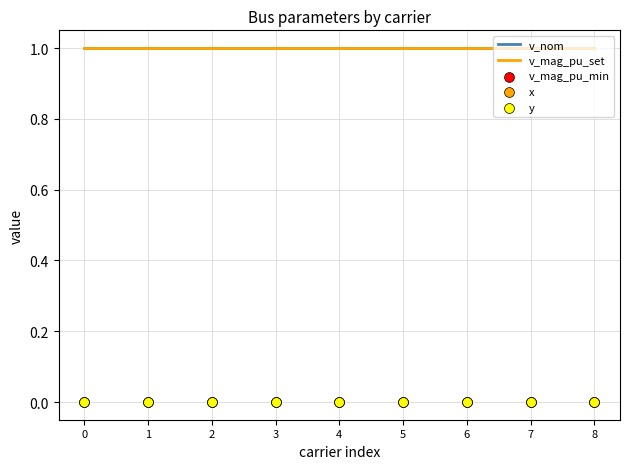

Is the value of v_nom at 8 greater than the value of v_mag_pu_set at 6?

No